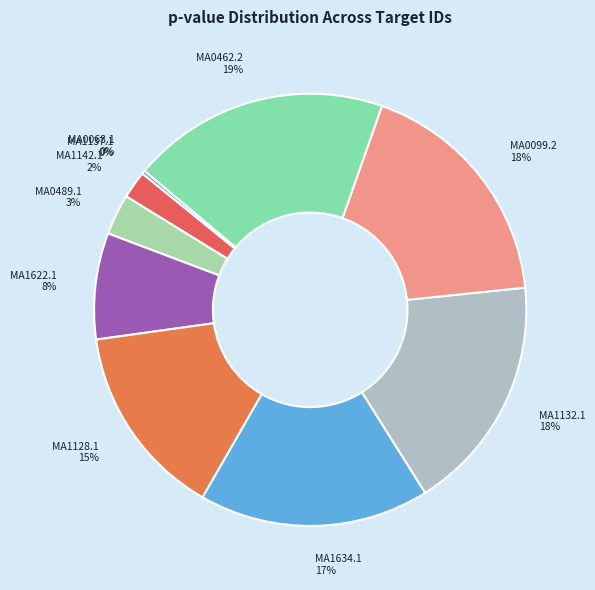

Does any single category account for the majority?

No